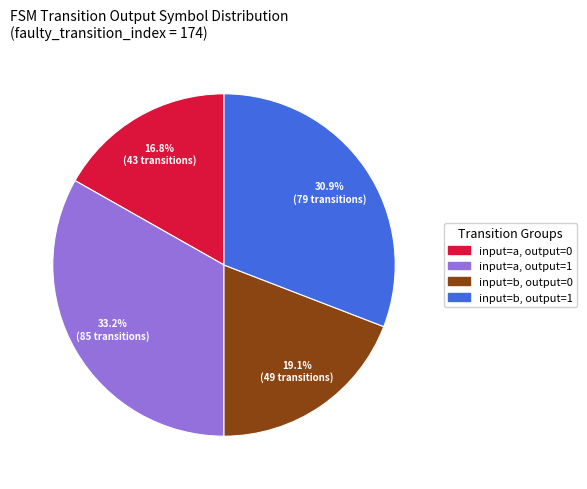

Count the number of slices in the pie.

4